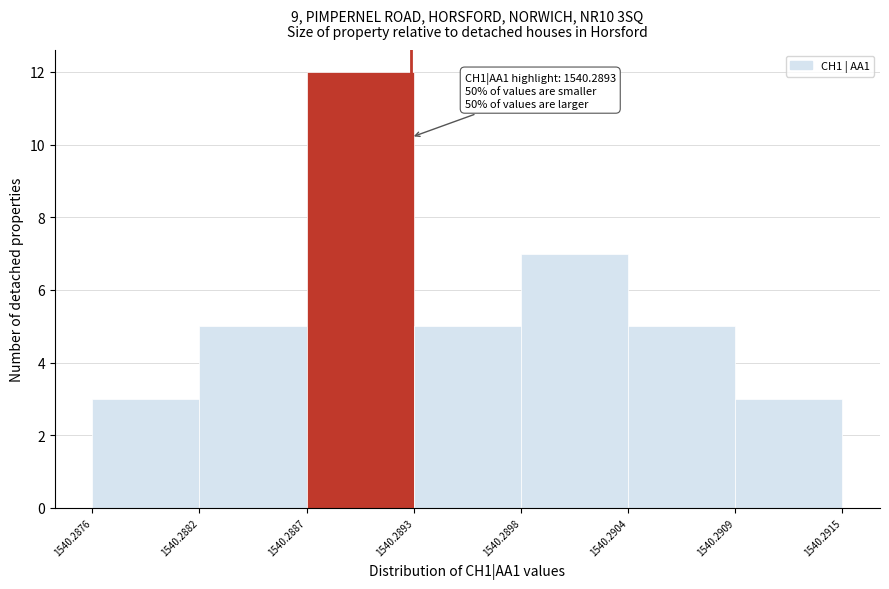

Which range on the x-axis has the tallest bar?

1540.2887 to 1540.2893